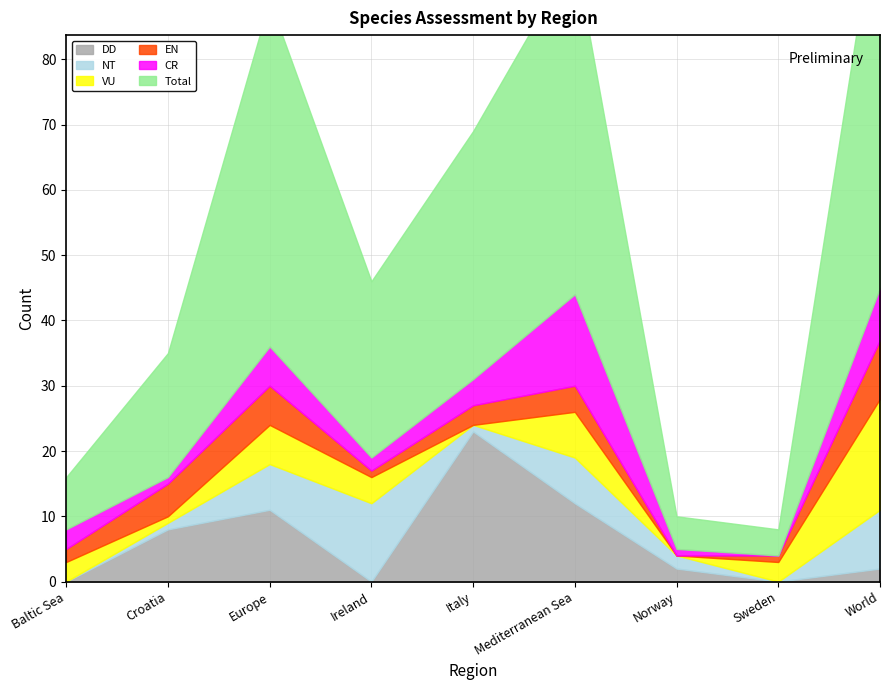

Reading left to right, list all the values displayed in this chart.

Total: 8	19	53	27	38	52	5	4	62
EN: 2	5	6	1	3	4	0	1	9
CR: 3	1	6	2	4	14	1	0	8
VU: 3	1	6	4	0	7	0	3	17
DD: 0	8	11	0	23	12	2	0	2
NT: 0	1	7	12	1	7	2	0	9